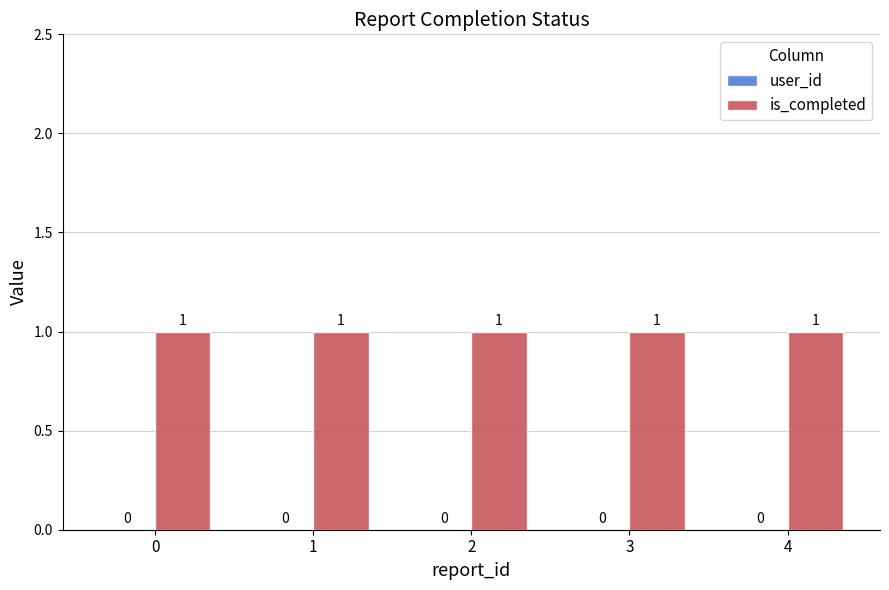

Reading left to right, what are all the values shown in this chart?

user_id: 0	0	0	0	0
is_completed: 1	1	1	1	1